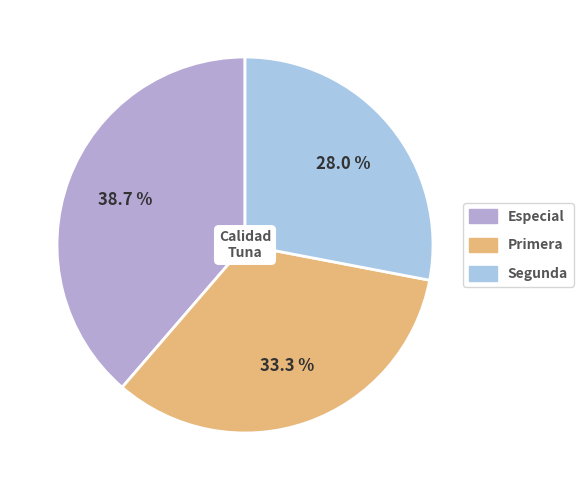

What is the ratio of the value at Primera to the value at Segunda?

1.2